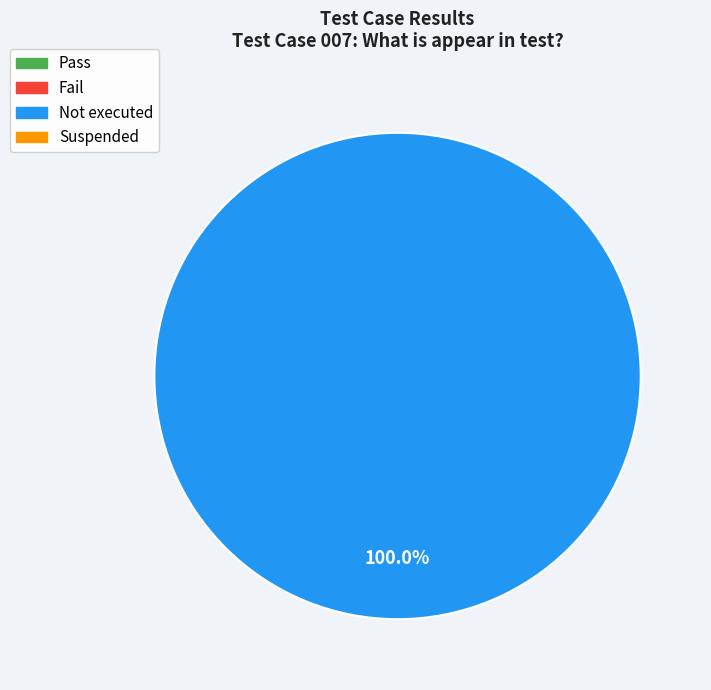

Does any single category account for the majority?

Yes